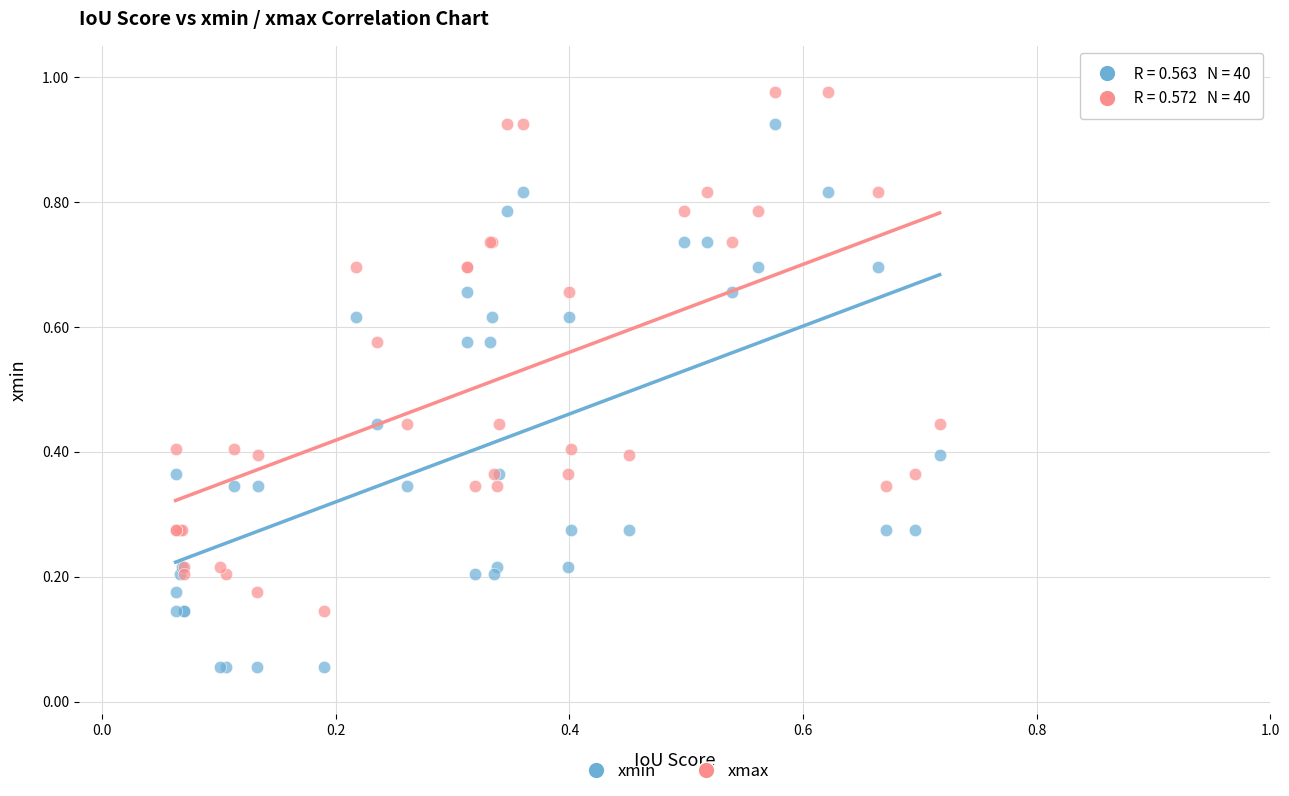

Which series reaches the minimum Y coordinate?

xmin